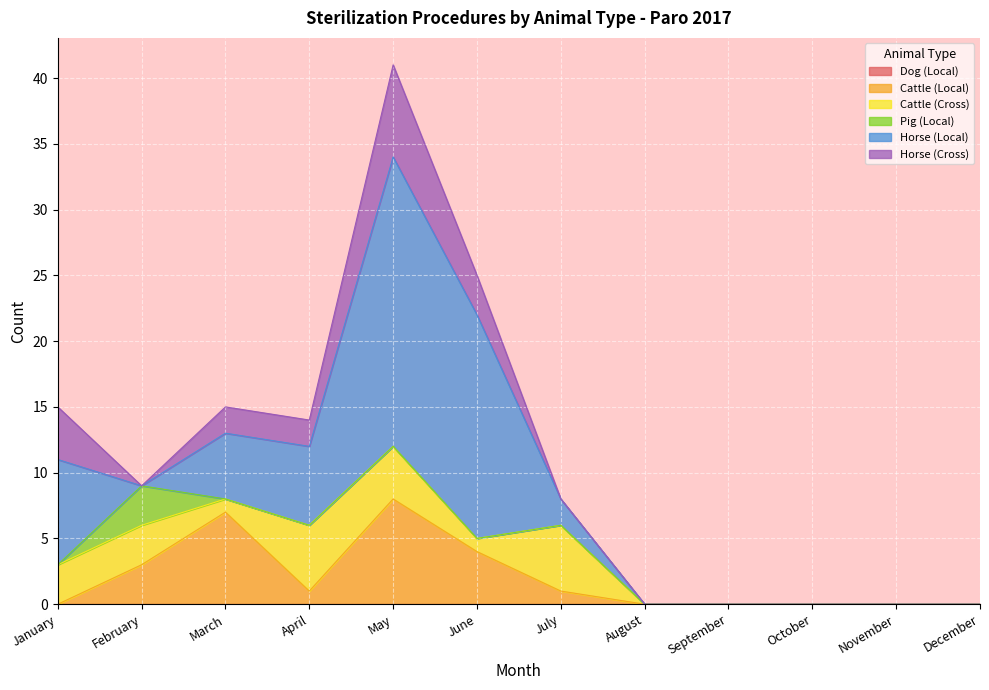

What is the value of the Cattle (Local) point at the 6th from the left?

4